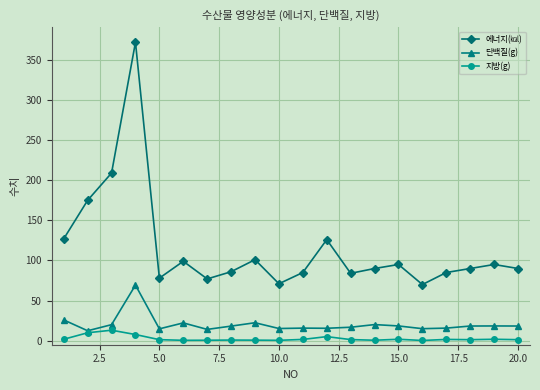

True or false: 단백질(g) and 에너지(㎉) cross at least once.

False